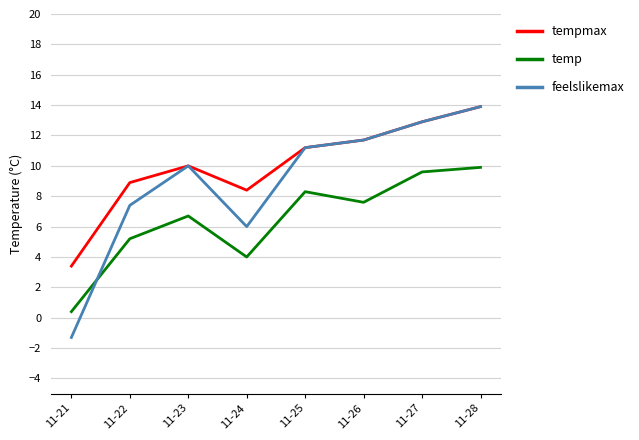

True or false: temp has a value of 8.3 at 11-25.

True